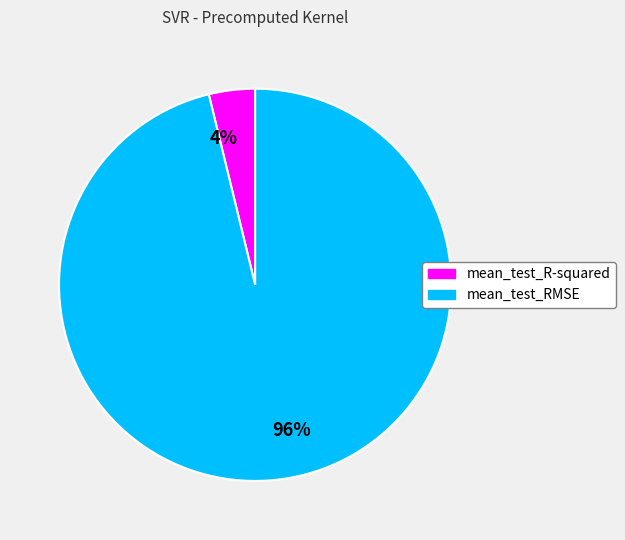

To the nearest percent, what is the difference between the largest and smallest slice percentages?

92%